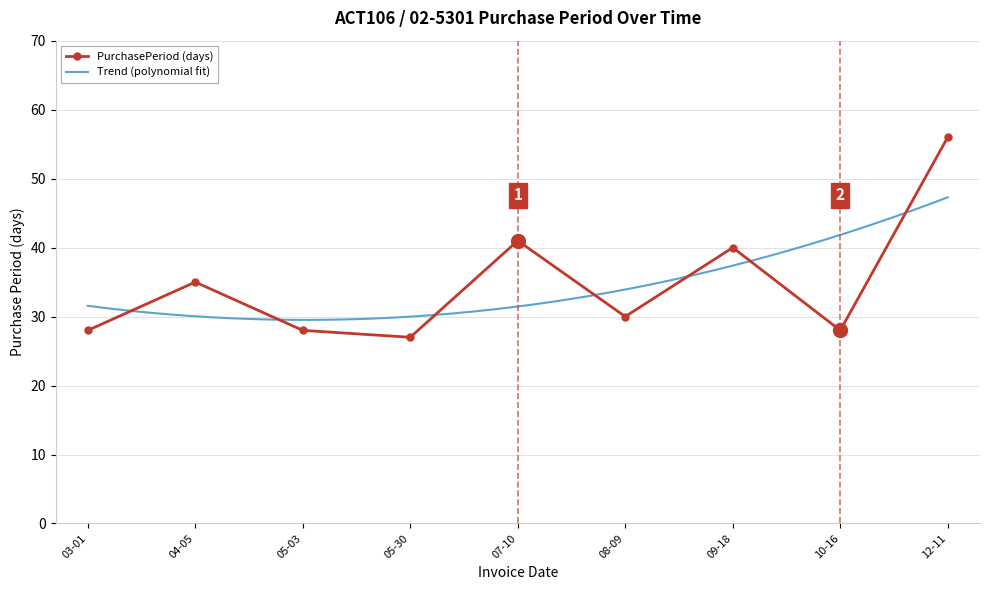

What is the minimum value for PurchasePeriod (days)?

27